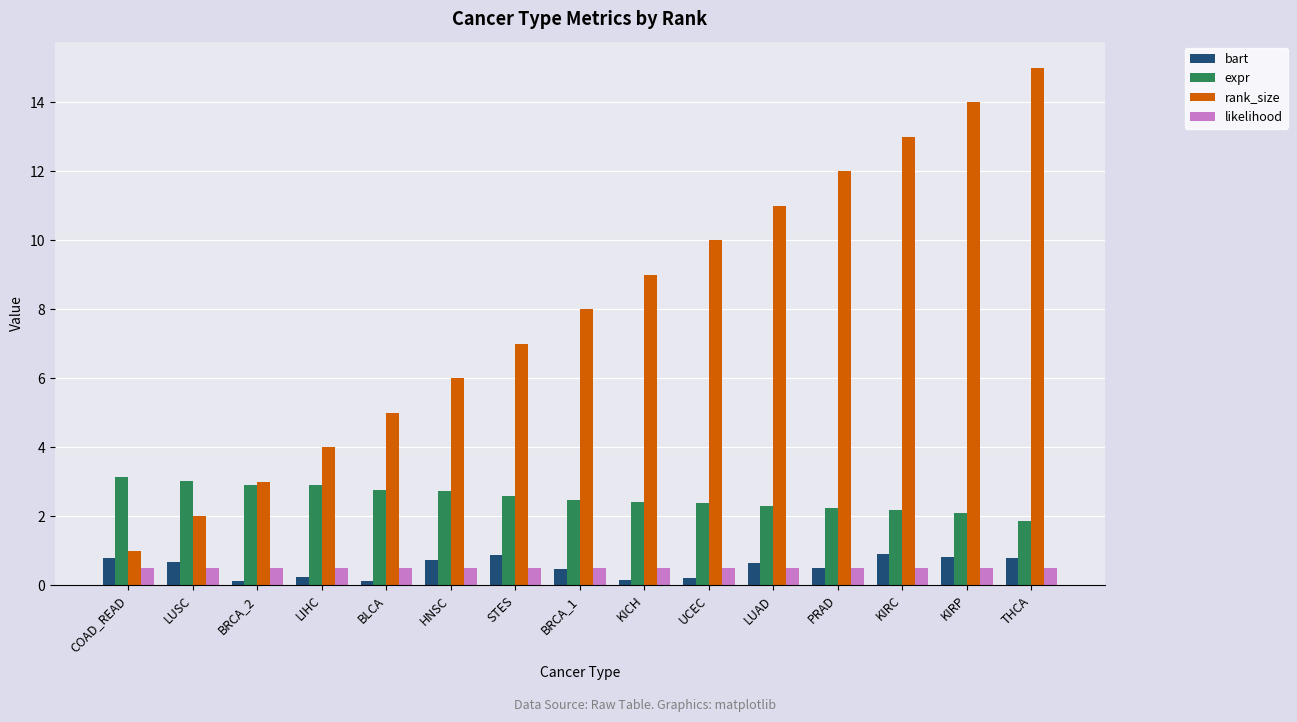

What is the minimum value shown in the chart?

0.1